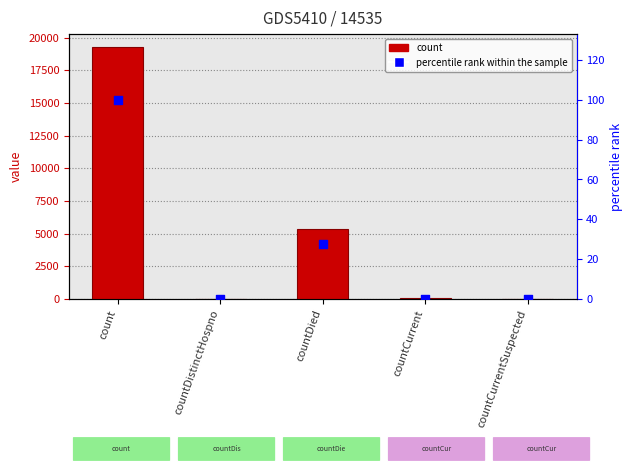

At which category is the sum across all series the highest?

count